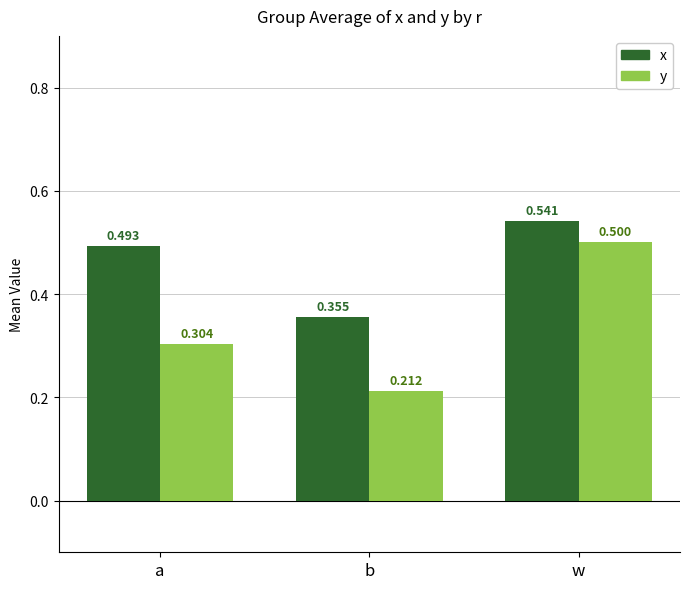

What is the sum of all x values?

1.4